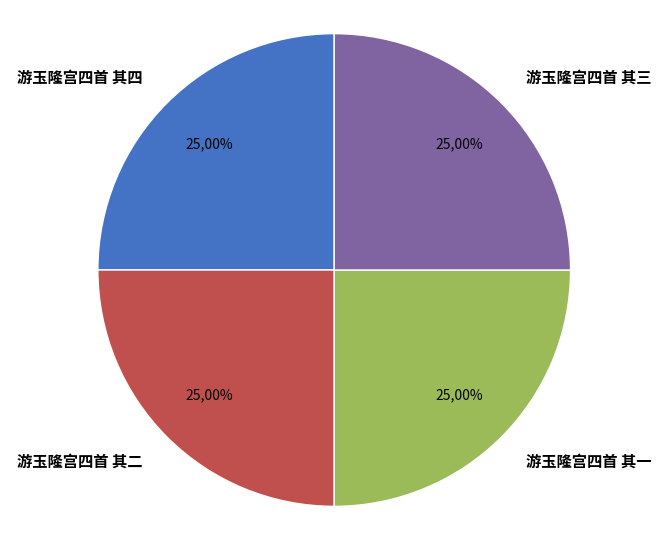

To the nearest percent, what percentage of the pie is 游玉隆宫四首 其三?

25%